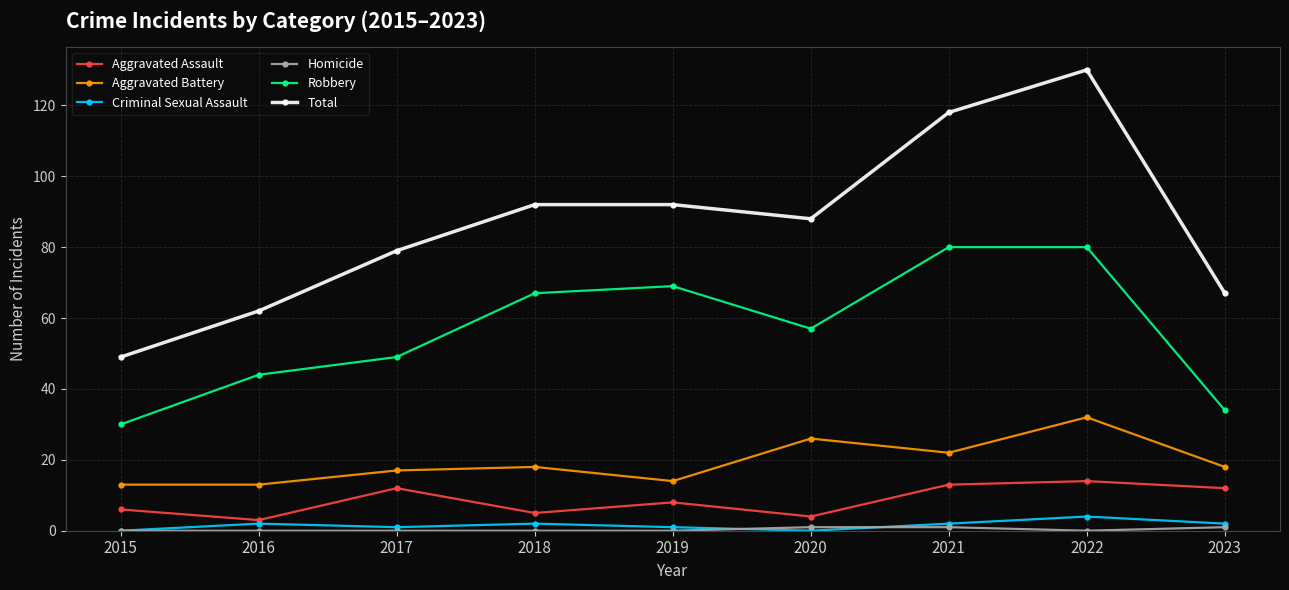

Which series changed the most between 2015 and 2020?

Total